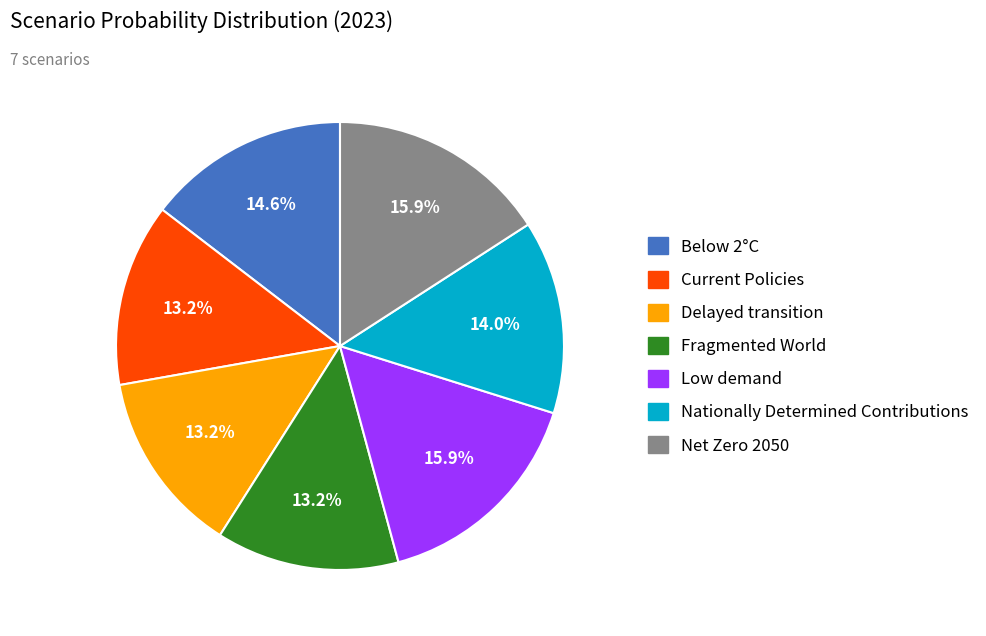

How many slices are in this pie chart?

7